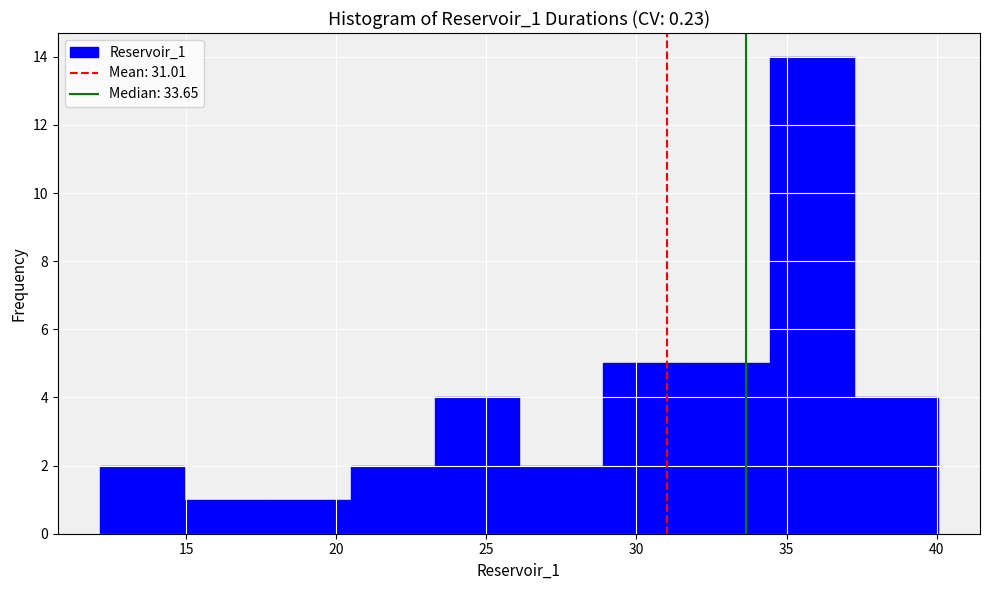

What is the height of the bar covering 12.0 to 15.0 on the x-axis? Neither the bar edges nor the heights are printed on the chart, so give them approximately, as read against the axes.

2